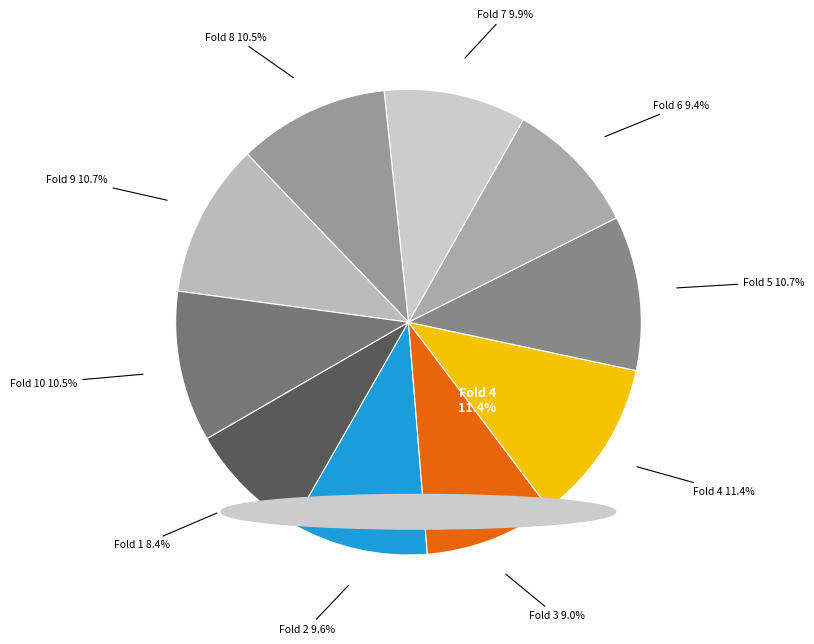

Which slice is the largest?

Fold 4